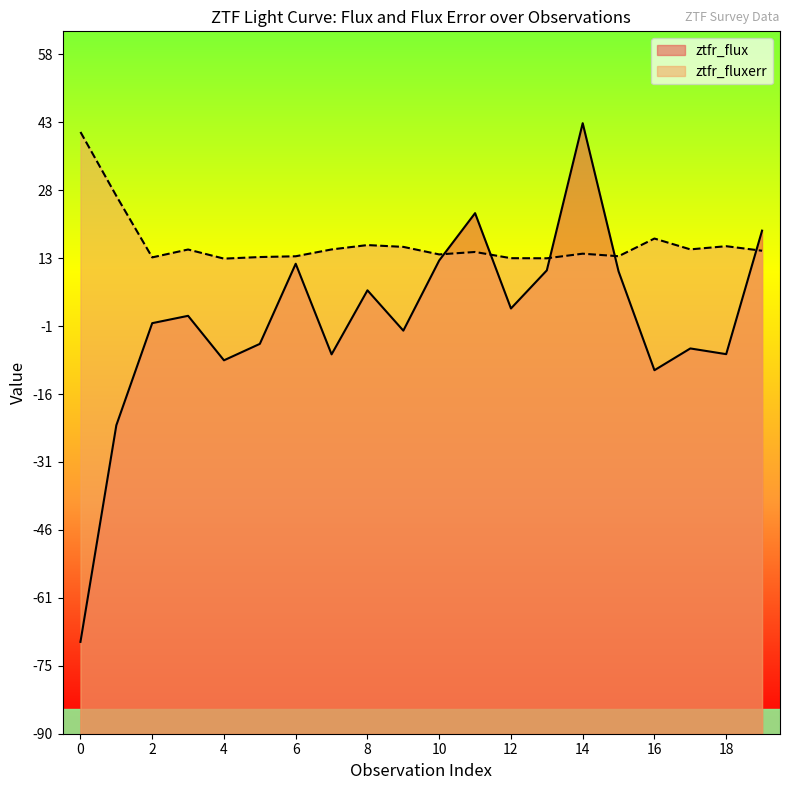

What is the value of the ztfr_fluxerr point at the 19th from the left?

16.0